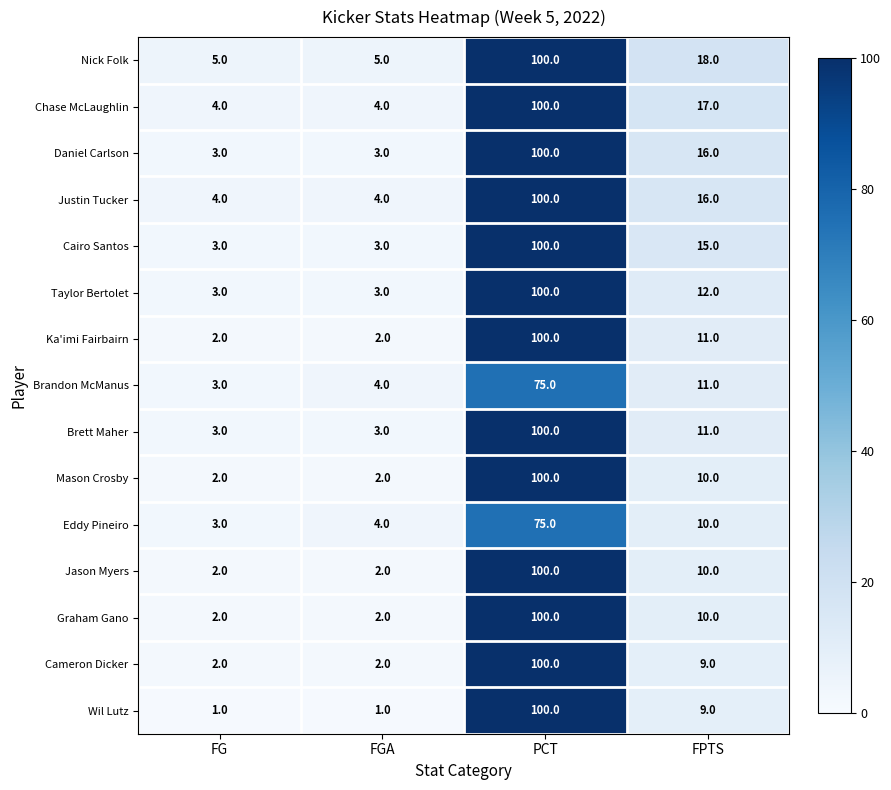

Which series has the largest range (max minus min)?

Wil Lutz